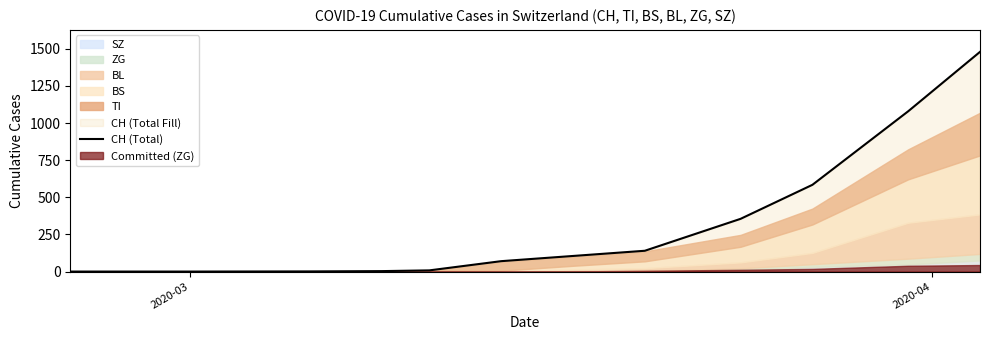

What is the average value?

319